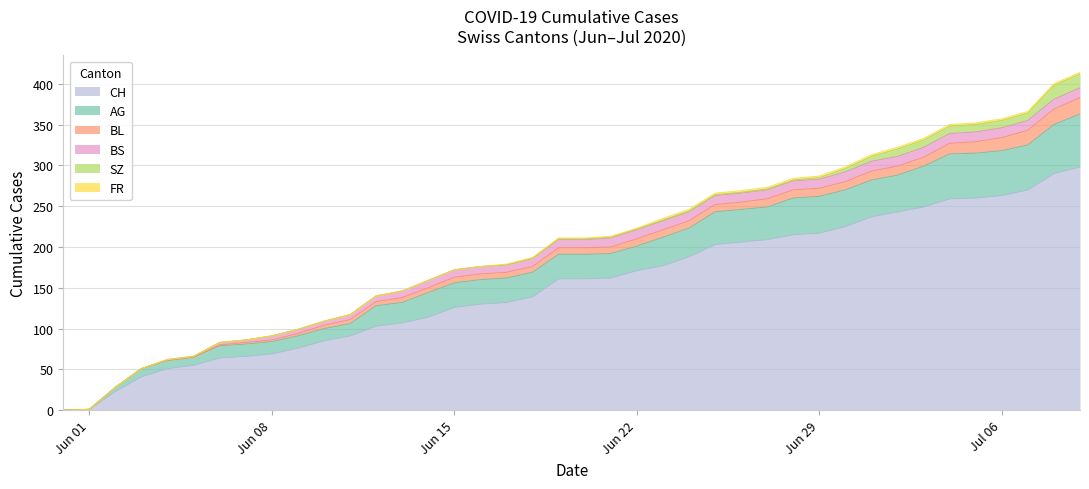

What is the label of the 32nd point from the right?

2020-06-08